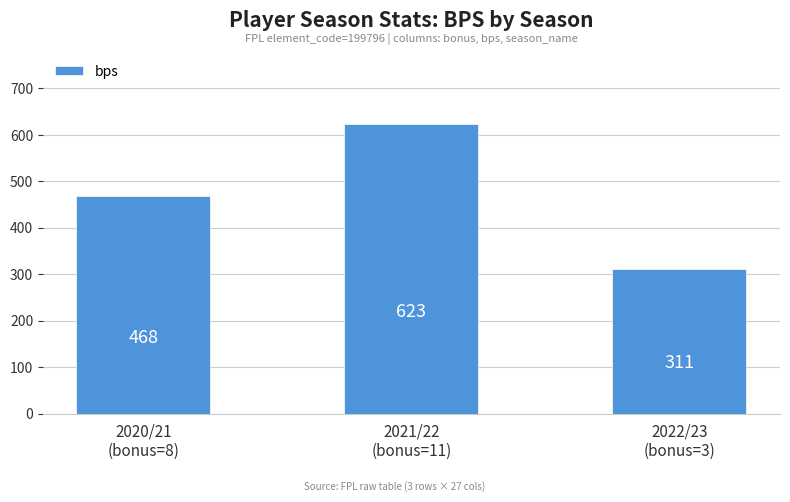

How many values are between 311 and 623?

3